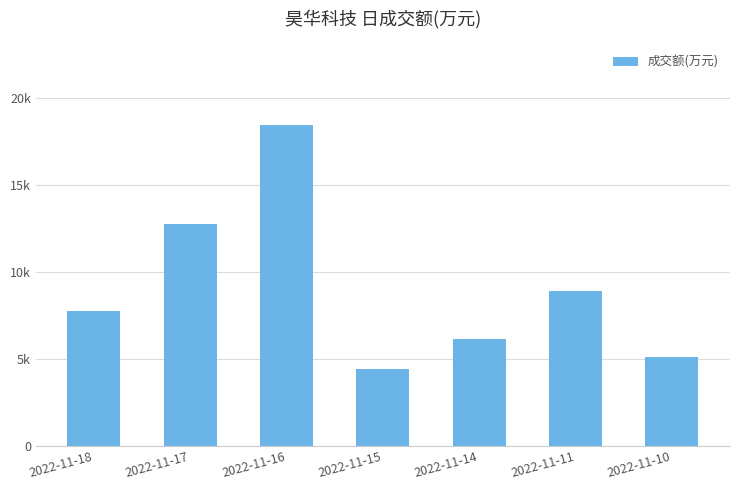

Does the chart contain any negative values?

No